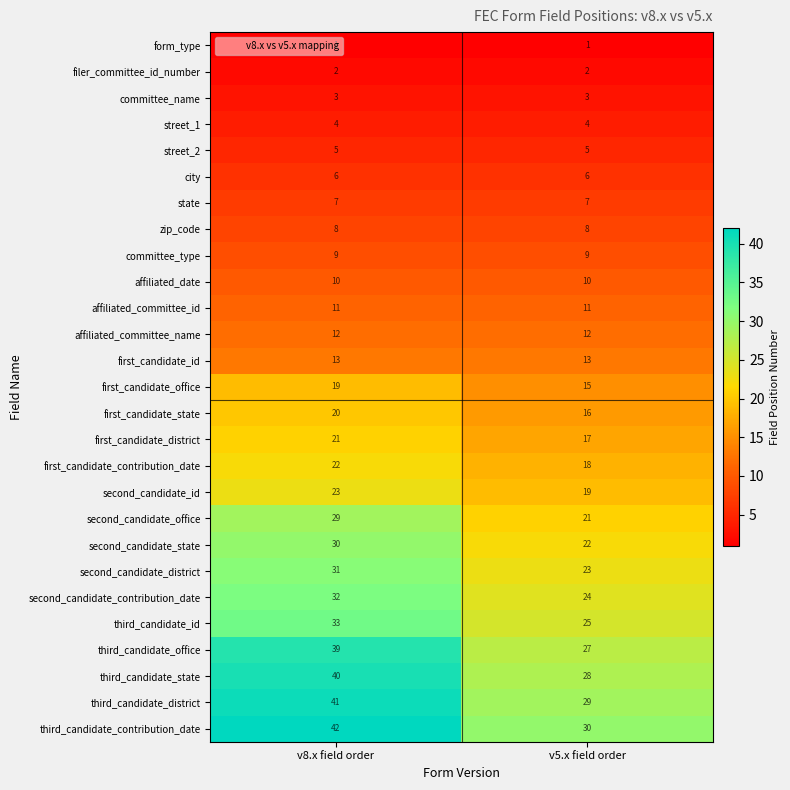

What is the total value across all series at v8.x field order?

513